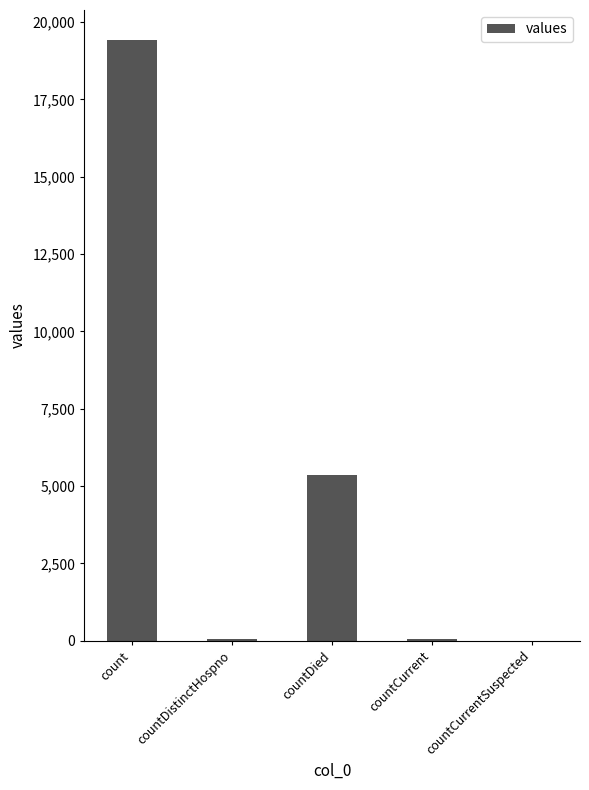

Count the number of data series in this chart.

1